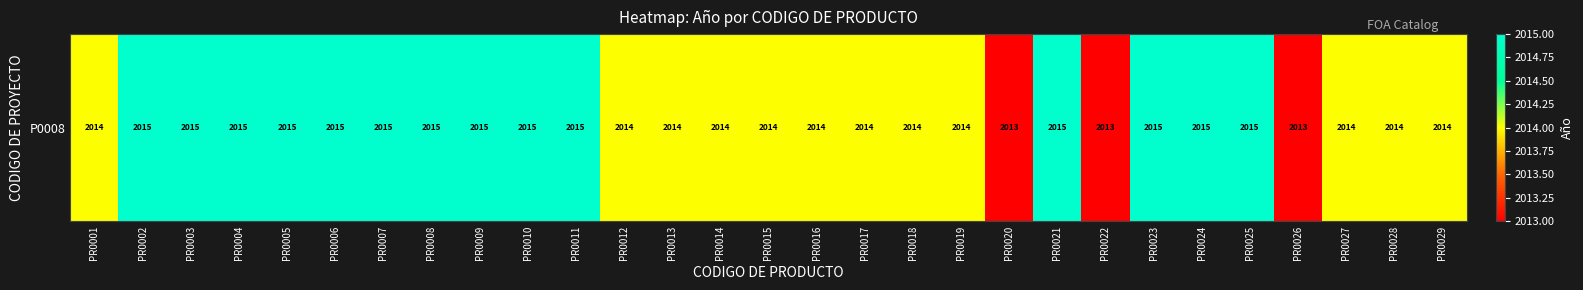

What is the sum of the values at PR0026 and PR0028?

4027